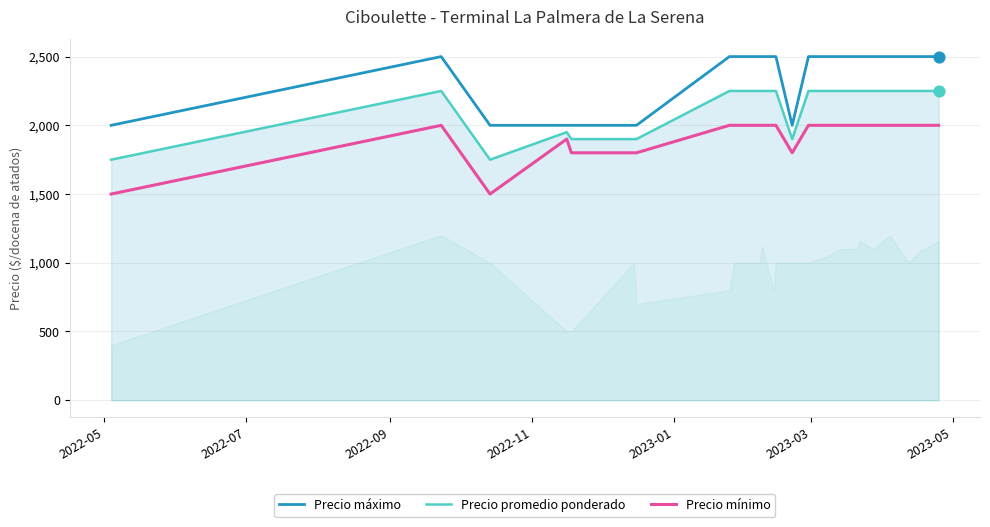

Is the value of Precio promedio ponderado at 11 greater than the value of Precio mínimo at 8?

Yes